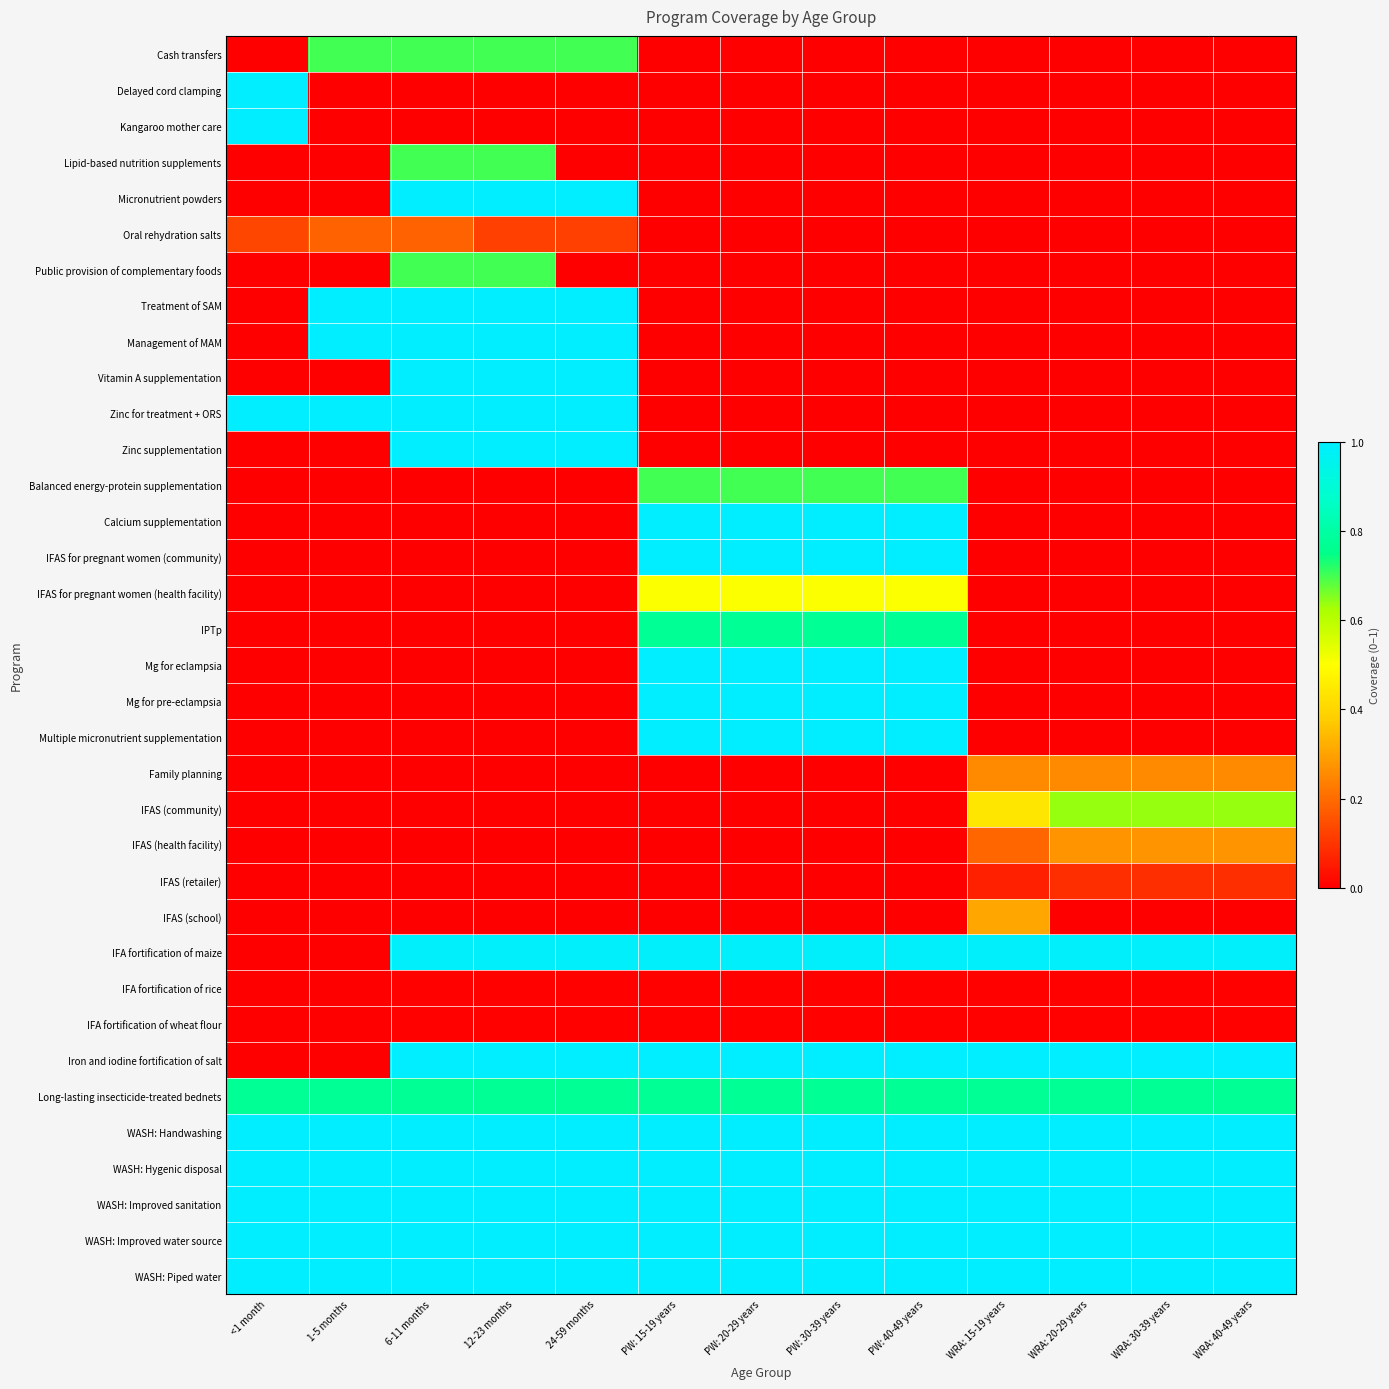

Reading left to right, extract all data points from this chart.

Cash transfers: <1 month=0.0	1-5 months=0.7	6-11 months=0.7	12-23 months=0.7	24-59 months=0.7	PW: 15-19 years=0.0	PW: 20-29 years=0.0	PW: 30-39 years=0.0	PW: 40-49 years=0.0	WRA: 15-19 years=0.0	WRA: 20-29 years=0.0	WRA: 30-39 years=0.0	WRA: 40-49 years=0.0
Delayed cord clamping: <1 month=1.0	1-5 months=0.0	6-11 months=0.0	12-23 months=0.0	24-59 months=0.0	PW: 15-19 years=0.0	PW: 20-29 years=0.0	PW: 30-39 years=0.0	PW: 40-49 years=0.0	WRA: 15-19 years=0.0	WRA: 20-29 years=0.0	WRA: 30-39 years=0.0	WRA: 40-49 years=0.0
Kangaroo mother care: <1 month=1.0	1-5 months=0.0	6-11 months=0.0	12-23 months=0.0	24-59 months=0.0	PW: 15-19 years=0.0	PW: 20-29 years=0.0	PW: 30-39 years=0.0	PW: 40-49 years=0.0	WRA: 15-19 years=0.0	WRA: 20-29 years=0.0	WRA: 30-39 years=0.0	WRA: 40-49 years=0.0
Lipid-based nutrition supplements: <1 month=0.0	1-5 months=0.0	6-11 months=0.7	12-23 months=0.7	24-59 months=0.0	PW: 15-19 years=0.0	PW: 20-29 years=0.0	PW: 30-39 years=0.0	PW: 40-49 years=0.0	WRA: 15-19 years=0.0	WRA: 20-29 years=0.0	WRA: 30-39 years=0.0	WRA: 40-49 years=0.0
Micronutrient powders: <1 month=0.0	1-5 months=0.0	6-11 months=1.0	12-23 months=1.0	24-59 months=1.0	PW: 15-19 years=0.0	PW: 20-29 years=0.0	PW: 30-39 years=0.0	PW: 40-49 years=0.0	WRA: 15-19 years=0.0	WRA: 20-29 years=0.0	WRA: 30-39 years=0.0	WRA: 40-49 years=0.0
Oral rehydration salts: <1 month=0.1	1-5 months=0.2	6-11 months=0.2	12-23 months=0.1	24-59 months=0.1	PW: 15-19 years=0.0	PW: 20-29 years=0.0	PW: 30-39 years=0.0	PW: 40-49 years=0.0	WRA: 15-19 years=0.0	WRA: 20-29 years=0.0	WRA: 30-39 years=0.0	WRA: 40-49 years=0.0
Public provision of complementary foods: <1 month=0.0	1-5 months=0.0	6-11 months=0.7	12-23 months=0.7	24-59 months=0.0	PW: 15-19 years=0.0	PW: 20-29 years=0.0	PW: 30-39 years=0.0	PW: 40-49 years=0.0	WRA: 15-19 years=0.0	WRA: 20-29 years=0.0	WRA: 30-39 years=0.0	WRA: 40-49 years=0.0
Treatment of SAM: <1 month=0.0	1-5 months=1.0	6-11 months=1.0	12-23 months=1.0	24-59 months=1.0	PW: 15-19 years=0.0	PW: 20-29 years=0.0	PW: 30-39 years=0.0	PW: 40-49 years=0.0	WRA: 15-19 years=0.0	WRA: 20-29 years=0.0	WRA: 30-39 years=0.0	WRA: 40-49 years=0.0
Management of MAM: <1 month=0.0	1-5 months=1.0	6-11 months=1.0	12-23 months=1.0	24-59 months=1.0	PW: 15-19 years=0.0	PW: 20-29 years=0.0	PW: 30-39 years=0.0	PW: 40-49 years=0.0	WRA: 15-19 years=0.0	WRA: 20-29 years=0.0	WRA: 30-39 years=0.0	WRA: 40-49 years=0.0
Vitamin A supplementation: <1 month=0.0	1-5 months=0.0	6-11 months=1.0	12-23 months=1.0	24-59 months=1.0	PW: 15-19 years=0.0	PW: 20-29 years=0.0	PW: 30-39 years=0.0	PW: 40-49 years=0.0	WRA: 15-19 years=0.0	WRA: 20-29 years=0.0	WRA: 30-39 years=0.0	WRA: 40-49 years=0.0
Zinc for treatment + ORS: <1 month=1.0	1-5 months=1.0	6-11 months=1.0	12-23 months=1.0	24-59 months=1.0	PW: 15-19 years=0.0	PW: 20-29 years=0.0	PW: 30-39 years=0.0	PW: 40-49 years=0.0	WRA: 15-19 years=0.0	WRA: 20-29 years=0.0	WRA: 30-39 years=0.0	WRA: 40-49 years=0.0
Zinc supplementation: <1 month=0.0	1-5 months=0.0	6-11 months=1.0	12-23 months=1.0	24-59 months=1.0	PW: 15-19 years=0.0	PW: 20-29 years=0.0	PW: 30-39 years=0.0	PW: 40-49 years=0.0	WRA: 15-19 years=0.0	WRA: 20-29 years=0.0	WRA: 30-39 years=0.0	WRA: 40-49 years=0.0
Balanced energy-protein supplementation: <1 month=0.0	1-5 months=0.0	6-11 months=0.0	12-23 months=0.0	24-59 months=0.0	PW: 15-19 years=0.7	PW: 20-29 years=0.7	PW: 30-39 years=0.7	PW: 40-49 years=0.7	WRA: 15-19 years=0.0	WRA: 20-29 years=0.0	WRA: 30-39 years=0.0	WRA: 40-49 years=0.0
Calcium supplementation: <1 month=0.0	1-5 months=0.0	6-11 months=0.0	12-23 months=0.0	24-59 months=0.0	PW: 15-19 years=1.0	PW: 20-29 years=1.0	PW: 30-39 years=1.0	PW: 40-49 years=1.0	WRA: 15-19 years=0.0	WRA: 20-29 years=0.0	WRA: 30-39 years=0.0	WRA: 40-49 years=0.0
IFAS for pregnant women (community): <1 month=0.0	1-5 months=0.0	6-11 months=0.0	12-23 months=0.0	24-59 months=0.0	PW: 15-19 years=1.0	PW: 20-29 years=1.0	PW: 30-39 years=1.0	PW: 40-49 years=1.0	WRA: 15-19 years=0.0	WRA: 20-29 years=0.0	WRA: 30-39 years=0.0	WRA: 40-49 years=0.0
IFAS for pregnant women (health facility): <1 month=0.0	1-5 months=0.0	6-11 months=0.0	12-23 months=0.0	24-59 months=0.0	PW: 15-19 years=0.5	PW: 20-29 years=0.5	PW: 30-39 years=0.5	PW: 40-49 years=0.5	WRA: 15-19 years=0.0	WRA: 20-29 years=0.0	WRA: 30-39 years=0.0	WRA: 40-49 years=0.0
IPTp: <1 month=0.0	1-5 months=0.0	6-11 months=0.0	12-23 months=0.0	24-59 months=0.0	PW: 15-19 years=0.8	PW: 20-29 years=0.8	PW: 30-39 years=0.8	PW: 40-49 years=0.8	WRA: 15-19 years=0.0	WRA: 20-29 years=0.0	WRA: 30-39 years=0.0	WRA: 40-49 years=0.0
Mg for eclampsia: <1 month=0.0	1-5 months=0.0	6-11 months=0.0	12-23 months=0.0	24-59 months=0.0	PW: 15-19 years=1.0	PW: 20-29 years=1.0	PW: 30-39 years=1.0	PW: 40-49 years=1.0	WRA: 15-19 years=0.0	WRA: 20-29 years=0.0	WRA: 30-39 years=0.0	WRA: 40-49 years=0.0
Mg for pre-eclampsia: <1 month=0.0	1-5 months=0.0	6-11 months=0.0	12-23 months=0.0	24-59 months=0.0	PW: 15-19 years=1.0	PW: 20-29 years=1.0	PW: 30-39 years=1.0	PW: 40-49 years=1.0	WRA: 15-19 years=0.0	WRA: 20-29 years=0.0	WRA: 30-39 years=0.0	WRA: 40-49 years=0.0
Multiple micronutrient supplementation: <1 month=0.0	1-5 months=0.0	6-11 months=0.0	12-23 months=0.0	24-59 months=0.0	PW: 15-19 years=1.0	PW: 20-29 years=1.0	PW: 30-39 years=1.0	PW: 40-49 years=1.0	WRA: 15-19 years=0.0	WRA: 20-29 years=0.0	WRA: 30-39 years=0.0	WRA: 40-49 years=0.0
Family planning: <1 month=0.0	1-5 months=0.0	6-11 months=0.0	12-23 months=0.0	24-59 months=0.0	PW: 15-19 years=0.0	PW: 20-29 years=0.0	PW: 30-39 years=0.0	PW: 40-49 years=0.0	WRA: 15-19 years=0.3	WRA: 20-29 years=0.3	WRA: 30-39 years=0.3	WRA: 40-49 years=0.3
IFAS (community): <1 month=0.0	1-5 months=0.0	6-11 months=0.0	12-23 months=0.0	24-59 months=0.0	PW: 15-19 years=0.0	PW: 20-29 years=0.0	PW: 30-39 years=0.0	PW: 40-49 years=0.0	WRA: 15-19 years=0.4	WRA: 20-29 years=0.6	WRA: 30-39 years=0.6	WRA: 40-49 years=0.6
IFAS (health facility): <1 month=0.0	1-5 months=0.0	6-11 months=0.0	12-23 months=0.0	24-59 months=0.0	PW: 15-19 years=0.0	PW: 20-29 years=0.0	PW: 30-39 years=0.0	PW: 40-49 years=0.0	WRA: 15-19 years=0.2	WRA: 20-29 years=0.3	WRA: 30-39 years=0.3	WRA: 40-49 years=0.3
IFAS (retailer): <1 month=0.0	1-5 months=0.0	6-11 months=0.0	12-23 months=0.0	24-59 months=0.0	PW: 15-19 years=0.0	PW: 20-29 years=0.0	PW: 30-39 years=0.0	PW: 40-49 years=0.0	WRA: 15-19 years=0.1	WRA: 20-29 years=0.1	WRA: 30-39 years=0.1	WRA: 40-49 years=0.1
IFAS (school): <1 month=0.0	1-5 months=0.0	6-11 months=0.0	12-23 months=0.0	24-59 months=0.0	PW: 15-19 years=0.0	PW: 20-29 years=0.0	PW: 30-39 years=0.0	PW: 40-49 years=0.0	WRA: 15-19 years=0.3	WRA: 20-29 years=0.0	WRA: 30-39 years=0.0	WRA: 40-49 years=0.0
IFA fortification of maize: <1 month=0.0	1-5 months=0.0	6-11 months=1.0	12-23 months=1.0	24-59 months=1.0	PW: 15-19 years=1.0	PW: 20-29 years=1.0	PW: 30-39 years=1.0	PW: 40-49 years=1.0	WRA: 15-19 years=1.0	WRA: 20-29 years=1.0	WRA: 30-39 years=1.0	WRA: 40-49 years=1.0
IFA fortification of rice: <1 month=0.0	1-5 months=0.0	6-11 months=0.0	12-23 months=0.0	24-59 months=0.0	PW: 15-19 years=0.0	PW: 20-29 years=0.0	PW: 30-39 years=0.0	PW: 40-49 years=0.0	WRA: 15-19 years=0.0	WRA: 20-29 years=0.0	WRA: 30-39 years=0.0	WRA: 40-49 years=0.0
IFA fortification of wheat flour: <1 month=0.0	1-5 months=0.0	6-11 months=0.0	12-23 months=0.0	24-59 months=0.0	PW: 15-19 years=0.0	PW: 20-29 years=0.0	PW: 30-39 years=0.0	PW: 40-49 years=0.0	WRA: 15-19 years=0.0	WRA: 20-29 years=0.0	WRA: 30-39 years=0.0	WRA: 40-49 years=0.0
Iron and iodine fortification of salt: <1 month=0.0	1-5 months=0.0	6-11 months=1.0	12-23 months=1.0	24-59 months=1.0	PW: 15-19 years=1.0	PW: 20-29 years=1.0	PW: 30-39 years=1.0	PW: 40-49 years=1.0	WRA: 15-19 years=1.0	WRA: 20-29 years=1.0	WRA: 30-39 years=1.0	WRA: 40-49 years=1.0
Long-lasting insecticide-treated bednets: <1 month=0.8	1-5 months=0.8	6-11 months=0.8	12-23 months=0.8	24-59 months=0.8	PW: 15-19 years=0.8	PW: 20-29 years=0.8	PW: 30-39 years=0.8	PW: 40-49 years=0.8	WRA: 15-19 years=0.8	WRA: 20-29 years=0.8	WRA: 30-39 years=0.8	WRA: 40-49 years=0.8
WASH: Handwashing: <1 month=1.0	1-5 months=1.0	6-11 months=1.0	12-23 months=1.0	24-59 months=1.0	PW: 15-19 years=1.0	PW: 20-29 years=1.0	PW: 30-39 years=1.0	PW: 40-49 years=1.0	WRA: 15-19 years=1.0	WRA: 20-29 years=1.0	WRA: 30-39 years=1.0	WRA: 40-49 years=1.0
WASH: Hygenic disposal: <1 month=1.0	1-5 months=1.0	6-11 months=1.0	12-23 months=1.0	24-59 months=1.0	PW: 15-19 years=1.0	PW: 20-29 years=1.0	PW: 30-39 years=1.0	PW: 40-49 years=1.0	WRA: 15-19 years=1.0	WRA: 20-29 years=1.0	WRA: 30-39 years=1.0	WRA: 40-49 years=1.0
WASH: Improved sanitation: <1 month=1.0	1-5 months=1.0	6-11 months=1.0	12-23 months=1.0	24-59 months=1.0	PW: 15-19 years=1.0	PW: 20-29 years=1.0	PW: 30-39 years=1.0	PW: 40-49 years=1.0	WRA: 15-19 years=1.0	WRA: 20-29 years=1.0	WRA: 30-39 years=1.0	WRA: 40-49 years=1.0
WASH: Improved water source: <1 month=1.0	1-5 months=1.0	6-11 months=1.0	12-23 months=1.0	24-59 months=1.0	PW: 15-19 years=1.0	PW: 20-29 years=1.0	PW: 30-39 years=1.0	PW: 40-49 years=1.0	WRA: 15-19 years=1.0	WRA: 20-29 years=1.0	WRA: 30-39 years=1.0	WRA: 40-49 years=1.0
WASH: Piped water: <1 month=1.0	1-5 months=1.0	6-11 months=1.0	12-23 months=1.0	24-59 months=1.0	PW: 15-19 years=1.0	PW: 20-29 years=1.0	PW: 30-39 years=1.0	PW: 40-49 years=1.0	WRA: 15-19 years=1.0	WRA: 20-29 years=1.0	WRA: 30-39 years=1.0	WRA: 40-49 years=1.0